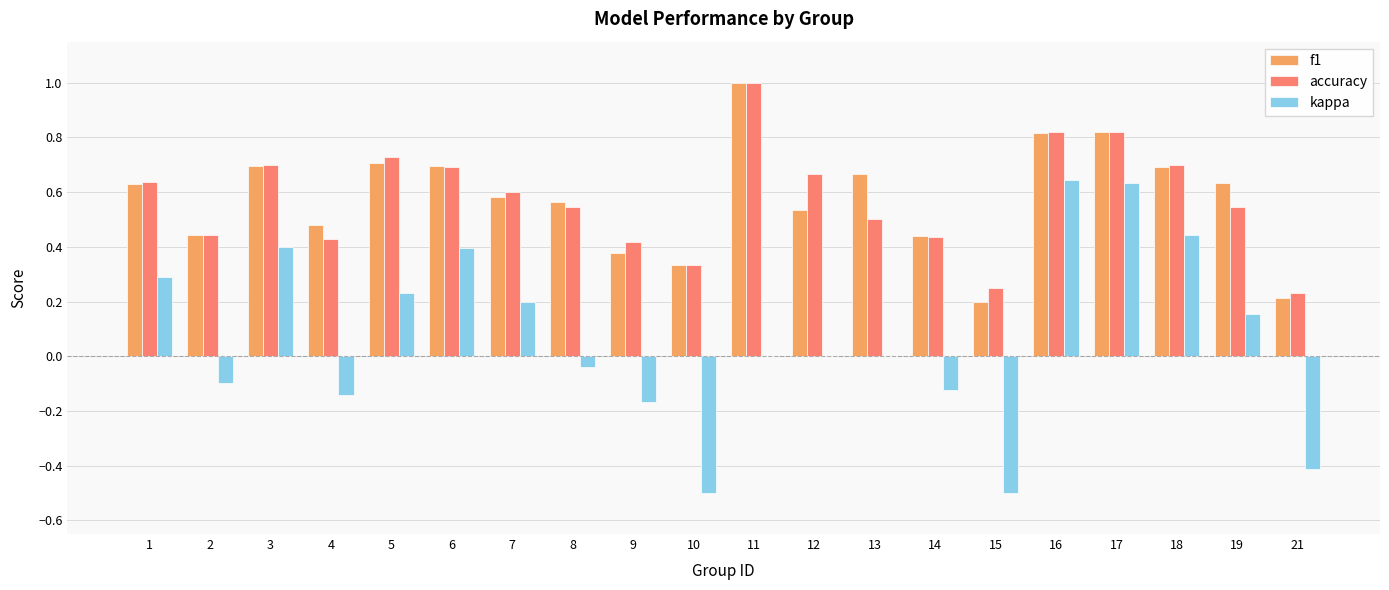

What is the sum of all kappa values?

1.4